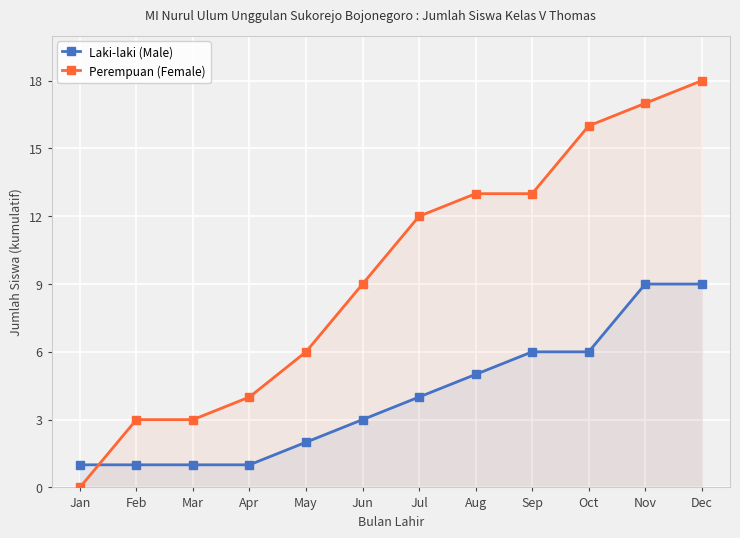

Reading left to right, extract all data points from this chart.

Laki-laki (Male): 1	1	1	1	2	3	4	5	6	6	9	9
Perempuan (Female): 0	3	3	4	6	9	12	13	13	16	17	18